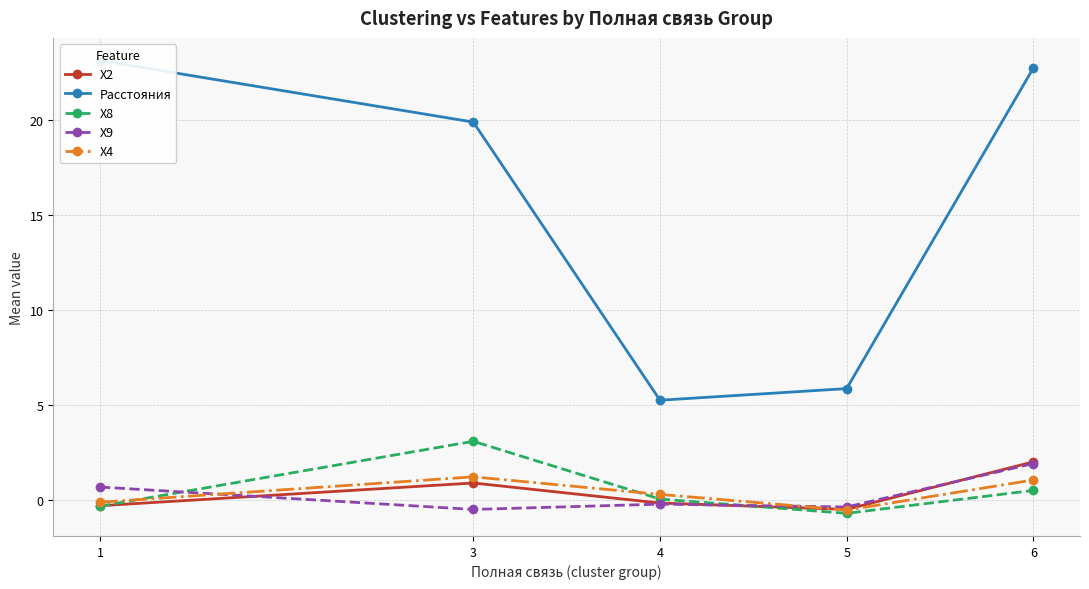

What is the difference between the maximum and minimum values in the X2 series?

2.5